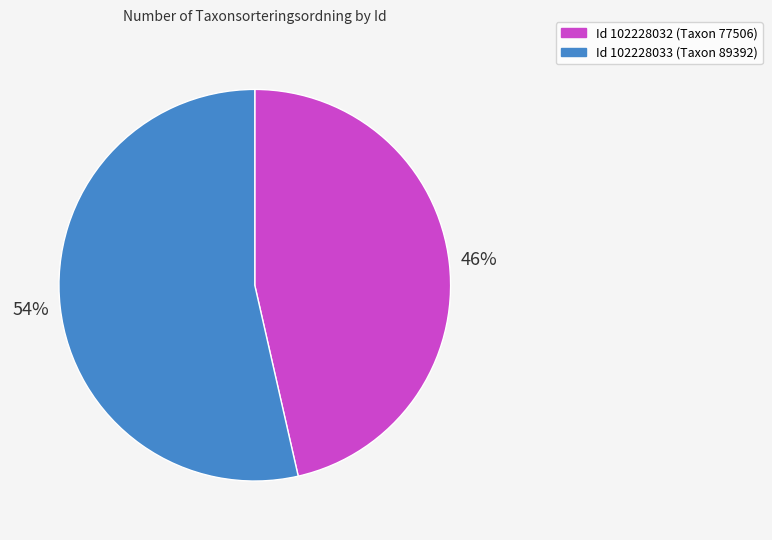

Which slice is the largest?

102228033